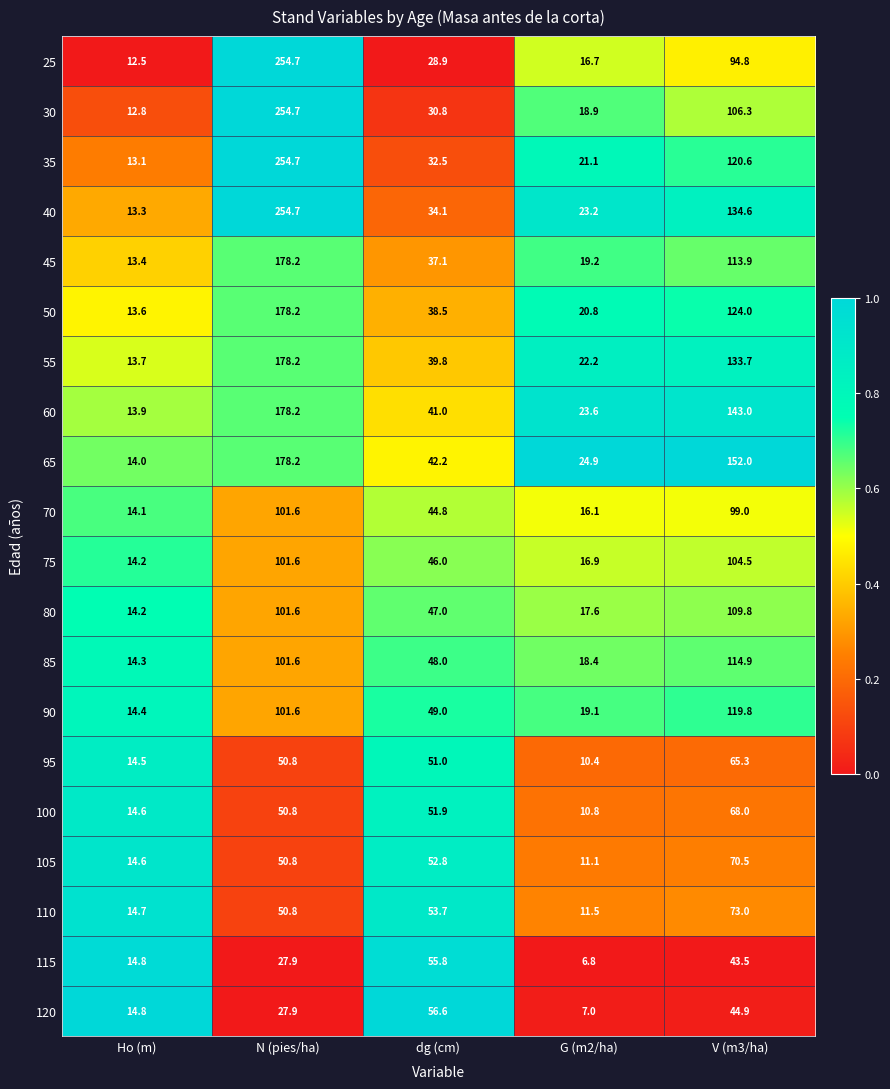

The value of 60 at Ho (m) is 19.8. True or false?

False